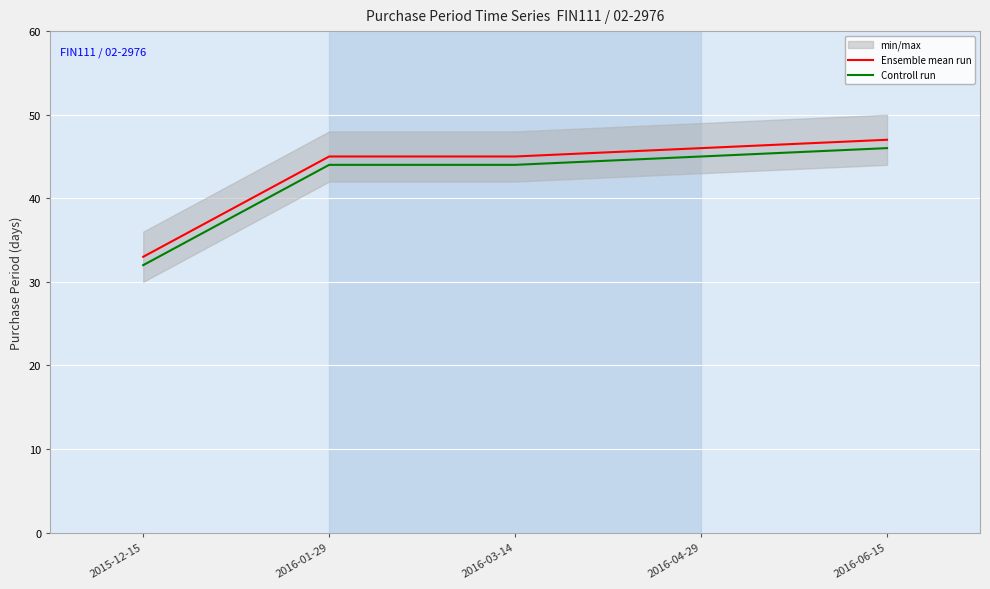

Where is Controll run nearest to the value 39?

2016-01-29